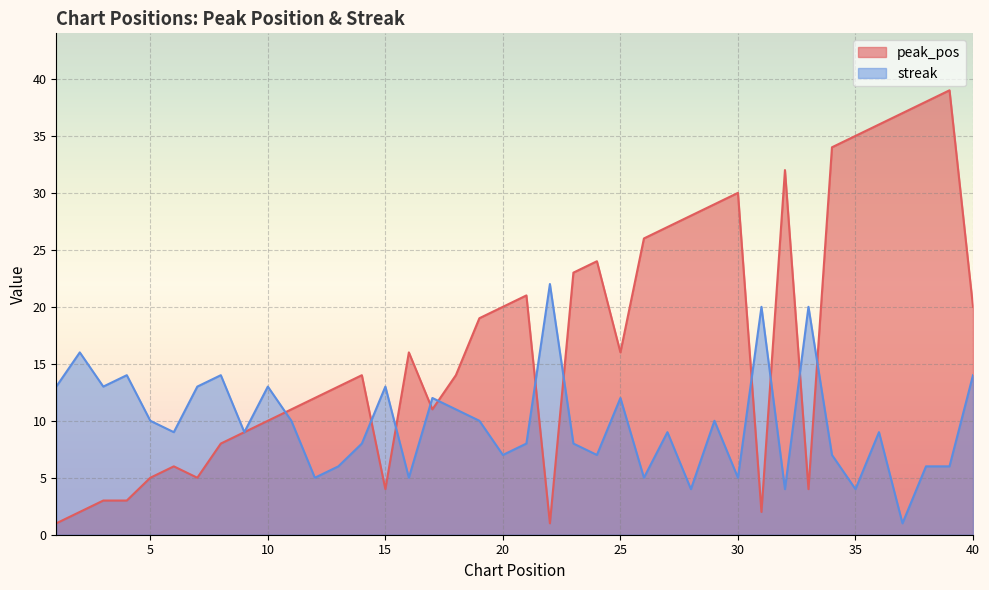

Is it true that streak equals 10 at 5?

True